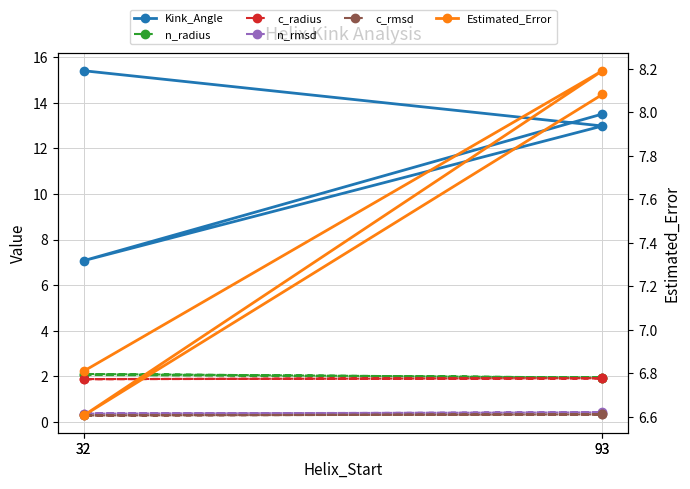

True or false: Estimated_Error and n_radius cross at least once.

False